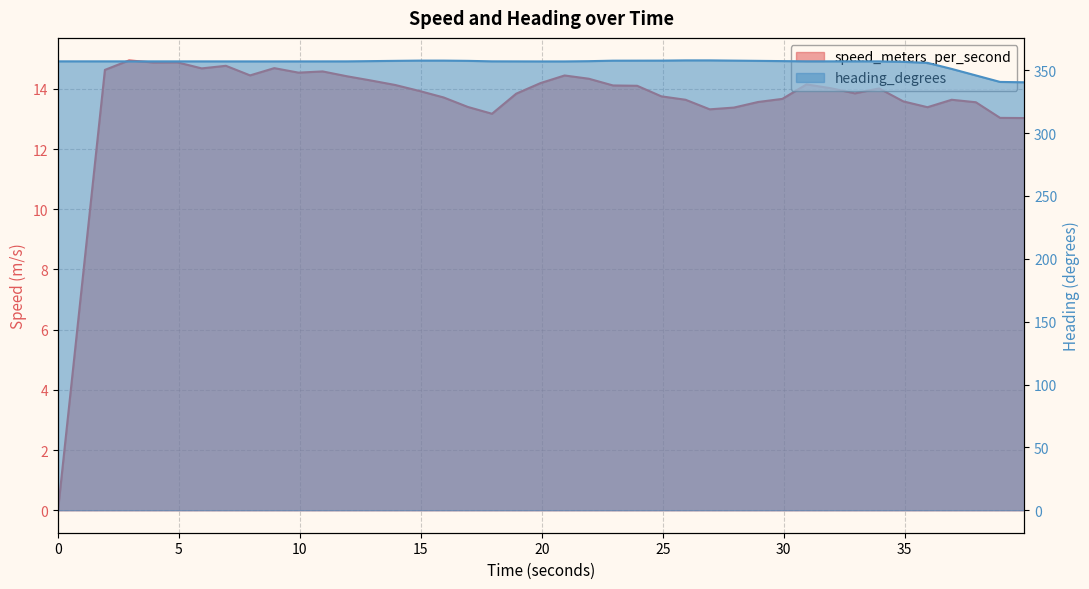

What is the difference between the maximum and minimum values in the speed_meters_per_second series?

14.9